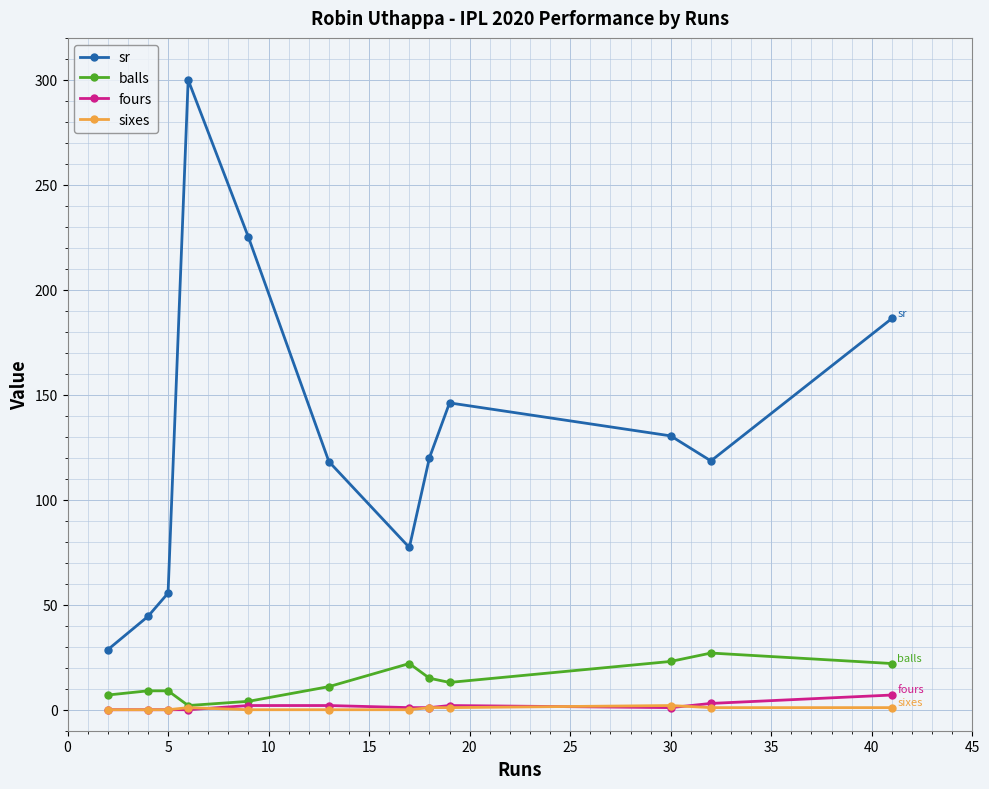

True or false: sr and sixes intersect in this chart.

False